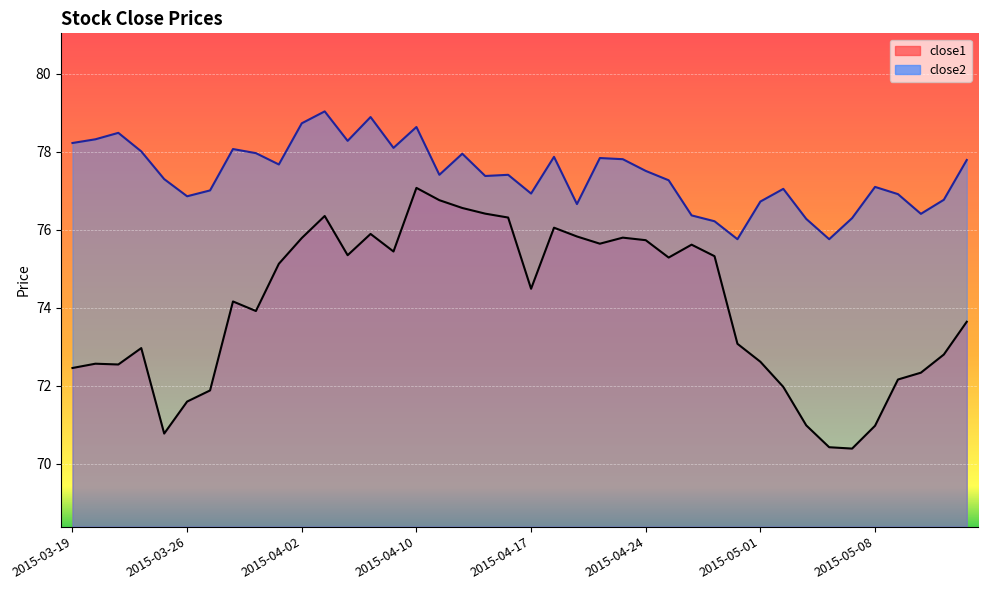

How many values in the close1 series are below 74?

19